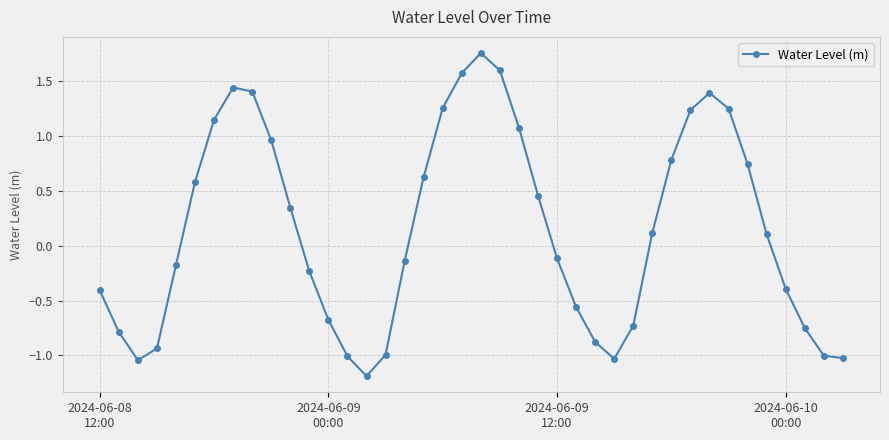

How many data points does each series have?

40